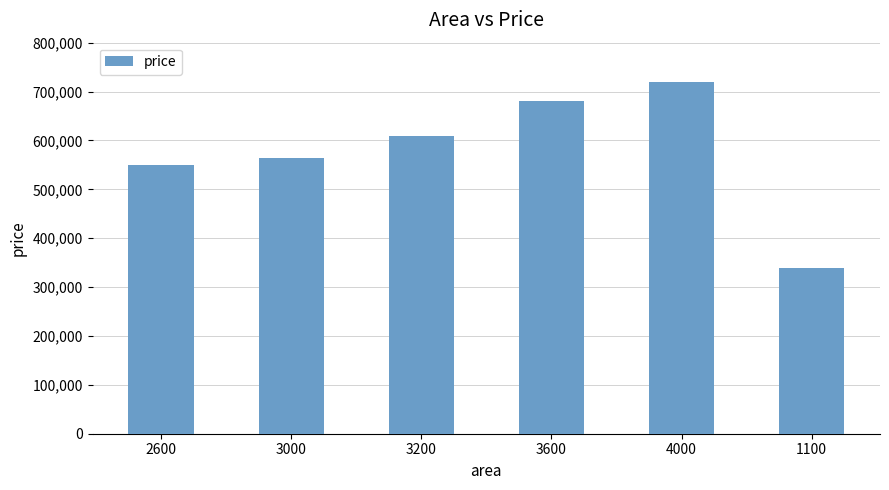

Is it true that the value at 3600 is 1053054?

False